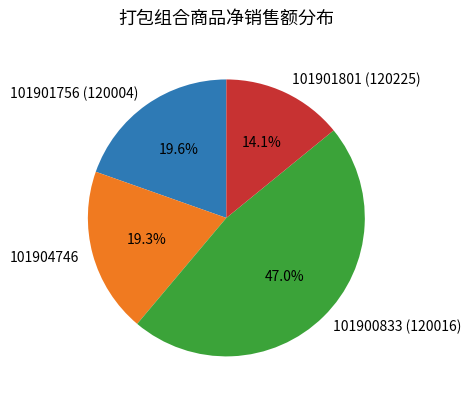

True or false: 101900833 (120016) accounts for 47% of the total.

True